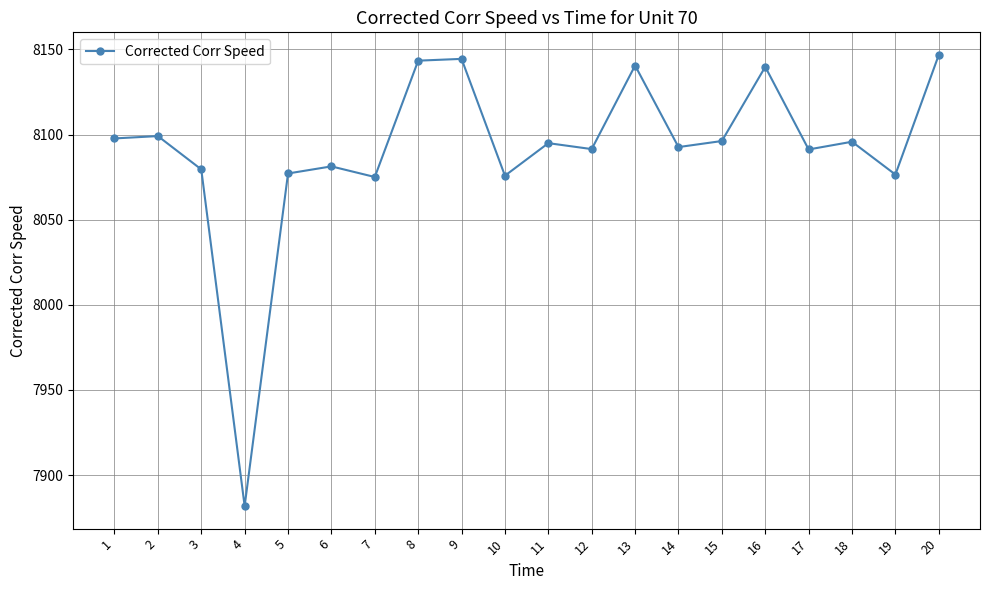

What is the approximate value at 11?

8094.9